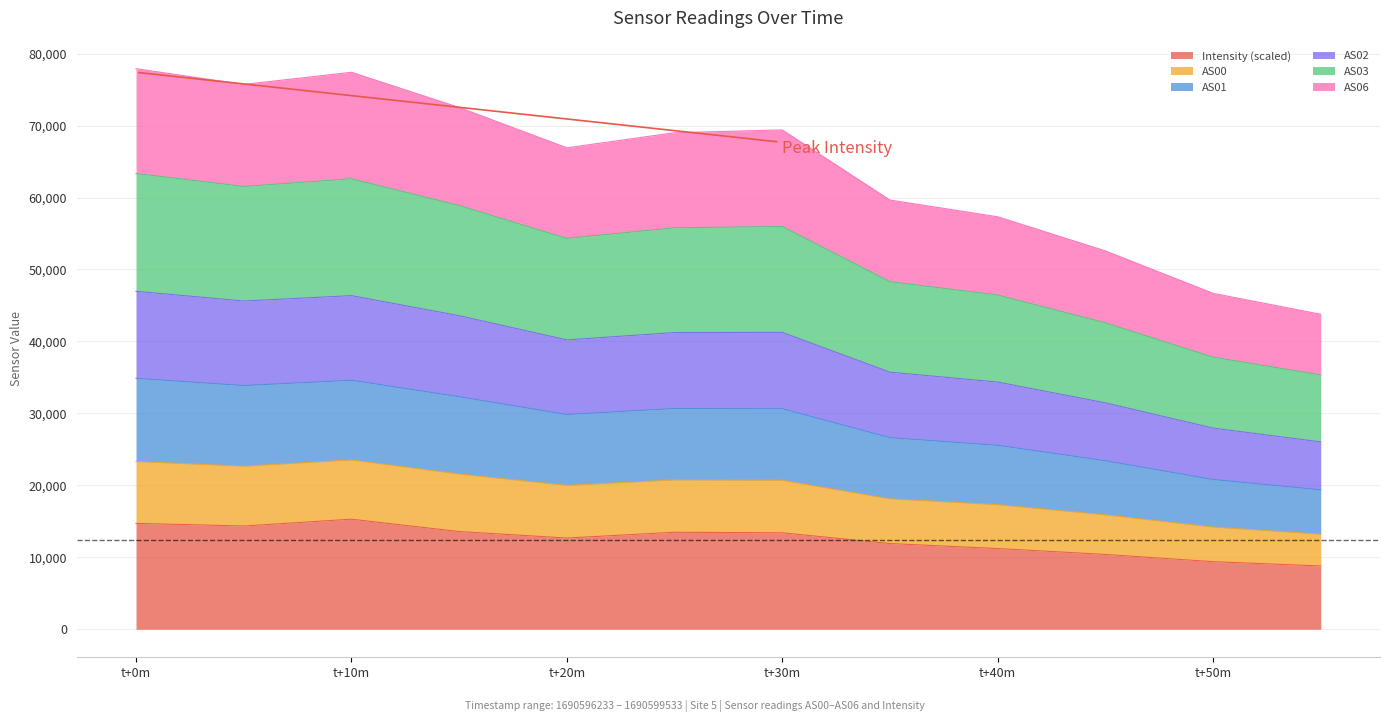

What are all the series names shown in the legend?

Intensity (scaled), AS00, AS01, AS02, AS03, AS06